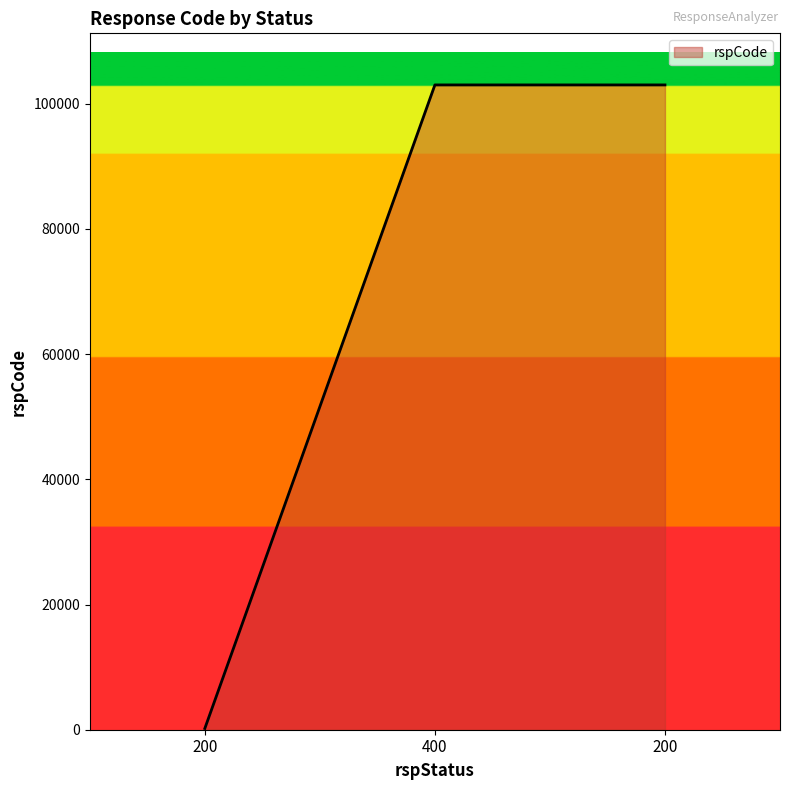

Is it true that the value at 200 is 56462?

False